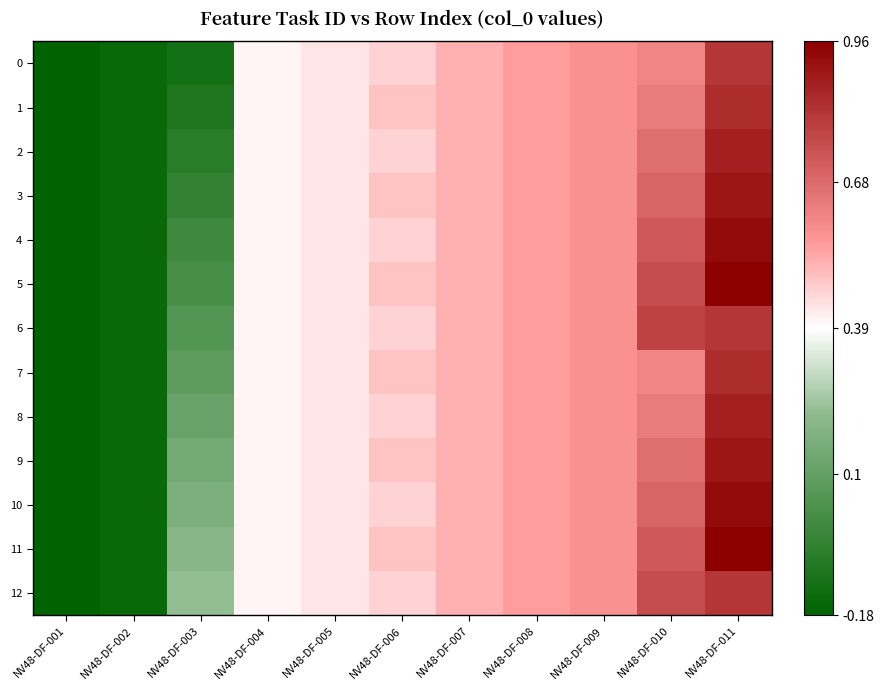

Reading left to right, what are all the values shown in this chart?

0: NV48-DF-001=-0.2	NV48-DF-002=-0.2	NV48-DF-003=-0.1	NV48-DF-004=0.4	NV48-DF-005=0.4	NV48-DF-006=0.5	NV48-DF-007=0.5	NV48-DF-008=0.6	NV48-DF-009=0.6	NV48-DF-010=0.6	NV48-DF-011=0.8
1: NV48-DF-001=-0.2	NV48-DF-002=-0.2	NV48-DF-003=-0.1	NV48-DF-004=0.4	NV48-DF-005=0.4	NV48-DF-006=0.5	NV48-DF-007=0.5	NV48-DF-008=0.6	NV48-DF-009=0.6	NV48-DF-010=0.6	NV48-DF-011=0.8
2: NV48-DF-001=-0.2	NV48-DF-002=-0.2	NV48-DF-003=-0.1	NV48-DF-004=0.4	NV48-DF-005=0.4	NV48-DF-006=0.5	NV48-DF-007=0.5	NV48-DF-008=0.6	NV48-DF-009=0.6	NV48-DF-010=0.7	NV48-DF-011=0.9
3: NV48-DF-001=-0.2	NV48-DF-002=-0.2	NV48-DF-003=-0.0	NV48-DF-004=0.4	NV48-DF-005=0.4	NV48-DF-006=0.5	NV48-DF-007=0.5	NV48-DF-008=0.6	NV48-DF-009=0.6	NV48-DF-010=0.7	NV48-DF-011=0.9
4: NV48-DF-001=-0.2	NV48-DF-002=-0.2	NV48-DF-003=-0.0	NV48-DF-004=0.4	NV48-DF-005=0.4	NV48-DF-006=0.5	NV48-DF-007=0.5	NV48-DF-008=0.6	NV48-DF-009=0.6	NV48-DF-010=0.7	NV48-DF-011=0.9
5: NV48-DF-001=-0.2	NV48-DF-002=-0.2	NV48-DF-003=0.0	NV48-DF-004=0.4	NV48-DF-005=0.4	NV48-DF-006=0.5	NV48-DF-007=0.5	NV48-DF-008=0.6	NV48-DF-009=0.6	NV48-DF-010=0.8	NV48-DF-011=1.0
6: NV48-DF-001=-0.2	NV48-DF-002=-0.2	NV48-DF-003=0.1	NV48-DF-004=0.4	NV48-DF-005=0.4	NV48-DF-006=0.5	NV48-DF-007=0.5	NV48-DF-008=0.6	NV48-DF-009=0.6	NV48-DF-010=0.8	NV48-DF-011=0.8
7: NV48-DF-001=-0.2	NV48-DF-002=-0.2	NV48-DF-003=0.1	NV48-DF-004=0.4	NV48-DF-005=0.4	NV48-DF-006=0.5	NV48-DF-007=0.5	NV48-DF-008=0.6	NV48-DF-009=0.6	NV48-DF-010=0.6	NV48-DF-011=0.8
8: NV48-DF-001=-0.2	NV48-DF-002=-0.2	NV48-DF-003=0.1	NV48-DF-004=0.4	NV48-DF-005=0.4	NV48-DF-006=0.5	NV48-DF-007=0.5	NV48-DF-008=0.6	NV48-DF-009=0.6	NV48-DF-010=0.6	NV48-DF-011=0.9
9: NV48-DF-001=-0.2	NV48-DF-002=-0.2	NV48-DF-003=0.1	NV48-DF-004=0.4	NV48-DF-005=0.4	NV48-DF-006=0.5	NV48-DF-007=0.5	NV48-DF-008=0.6	NV48-DF-009=0.6	NV48-DF-010=0.7	NV48-DF-011=0.9
10: NV48-DF-001=-0.2	NV48-DF-002=-0.2	NV48-DF-003=0.2	NV48-DF-004=0.4	NV48-DF-005=0.4	NV48-DF-006=0.5	NV48-DF-007=0.5	NV48-DF-008=0.6	NV48-DF-009=0.6	NV48-DF-010=0.7	NV48-DF-011=0.9
11: NV48-DF-001=-0.2	NV48-DF-002=-0.2	NV48-DF-003=0.2	NV48-DF-004=0.4	NV48-DF-005=0.4	NV48-DF-006=0.5	NV48-DF-007=0.5	NV48-DF-008=0.6	NV48-DF-009=0.6	NV48-DF-010=0.7	NV48-DF-011=1.0
12: NV48-DF-001=-0.2	NV48-DF-002=-0.2	NV48-DF-003=0.2	NV48-DF-004=0.4	NV48-DF-005=0.4	NV48-DF-006=0.5	NV48-DF-007=0.5	NV48-DF-008=0.6	NV48-DF-009=0.6	NV48-DF-010=0.8	NV48-DF-011=0.8